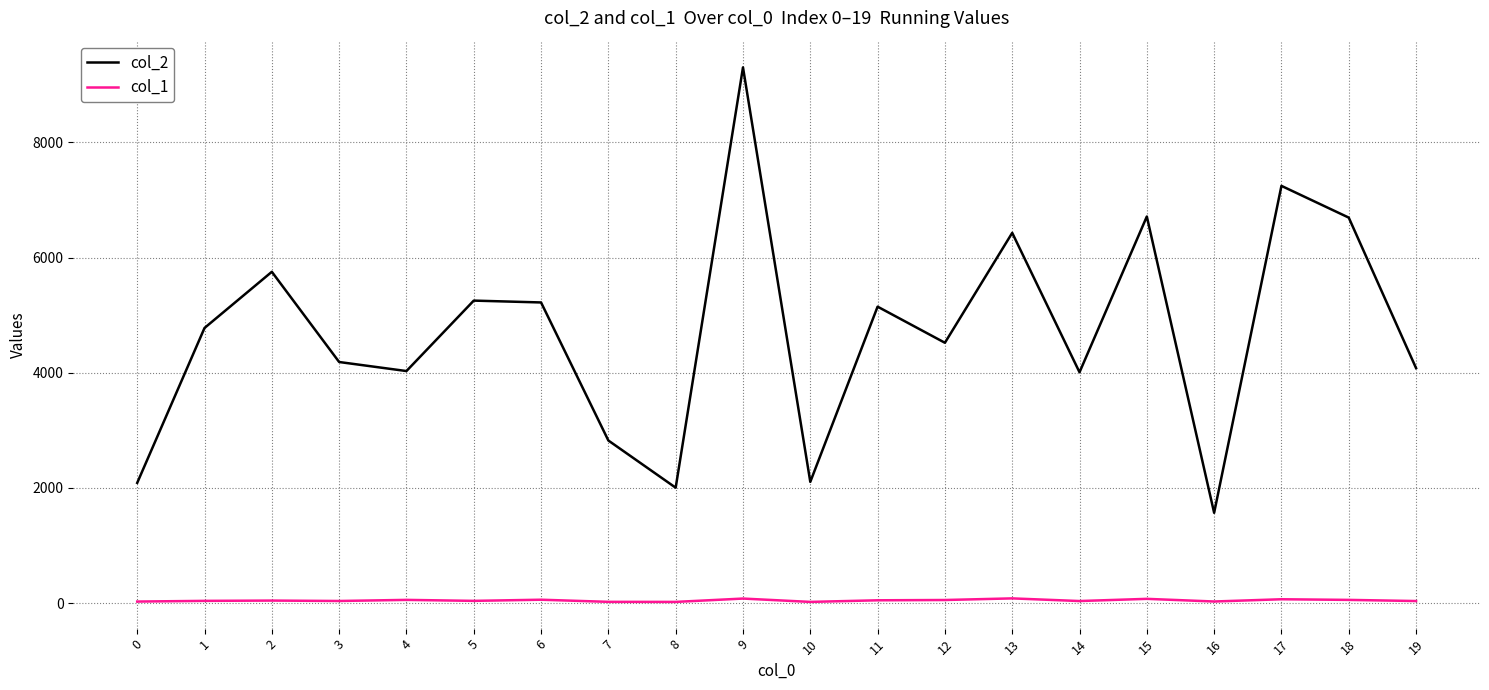

Rank the series at 19 from lowest to highest value.

col_1, col_2